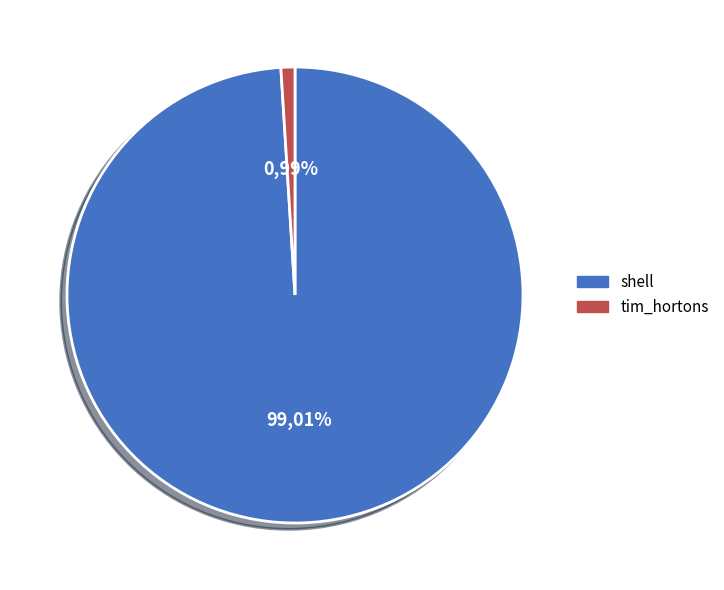

To the nearest percent, what percentage of the pie is tim_hortons?

1%